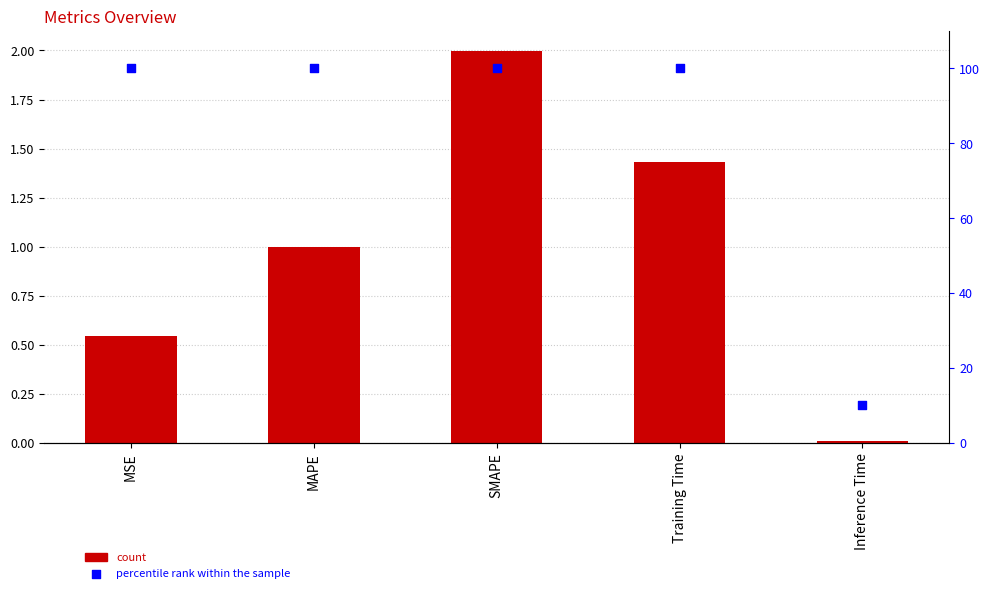

At which category is the sum across all series the highest?

SMAPE